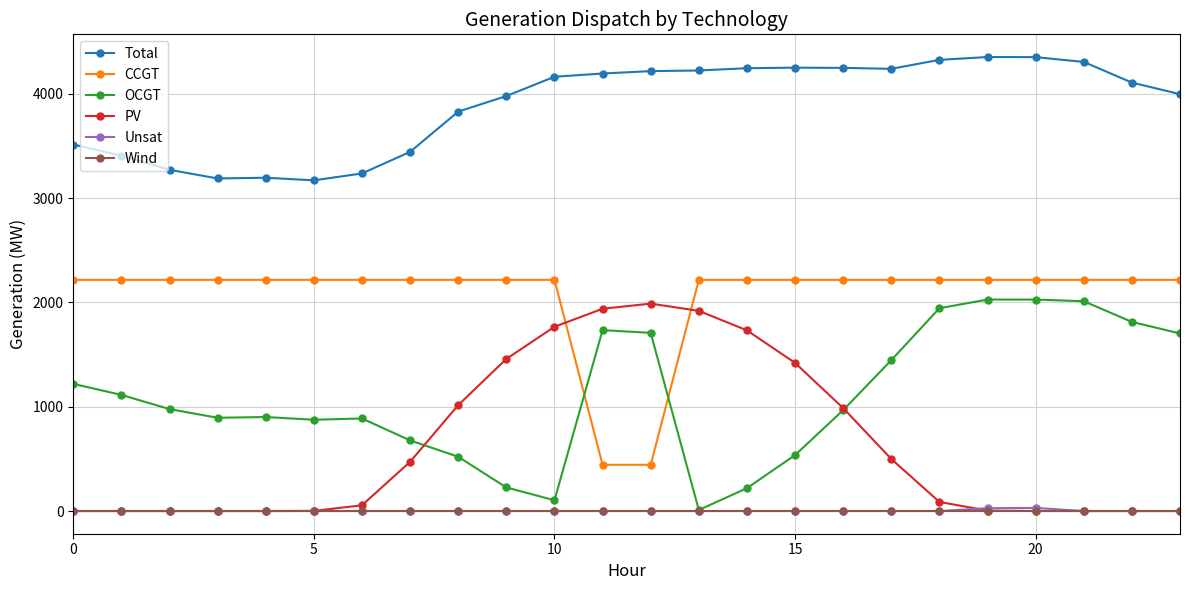

True or false: Total has more than 1 points higher than both neighbors.

True